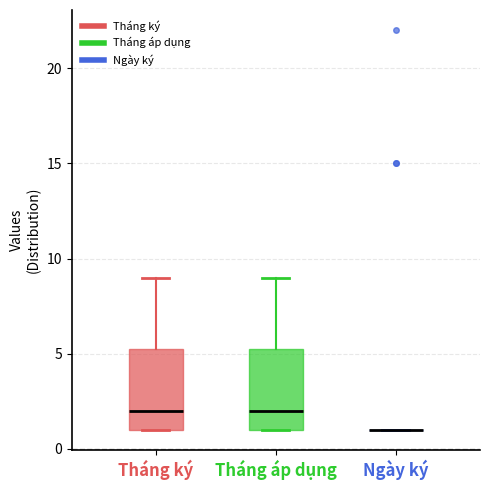

Reading left to right, transcribe this box plot: for each box, give where its median line is, the range the box spans, and where its two whiskers end, as read against the y-axis. The values are not printed on the chart, so give them approximately, as read against the axis.

Tháng ký: median 2.0, box 1.0 to 5.5, whiskers 1.0 to 9.0
Tháng áp dụng: median 2.0, box 1.0 to 5.5, whiskers 1.0 to 9.0
Ngày ký: box collapsed to a line at 1.0, whiskers 1.0 to 1.0